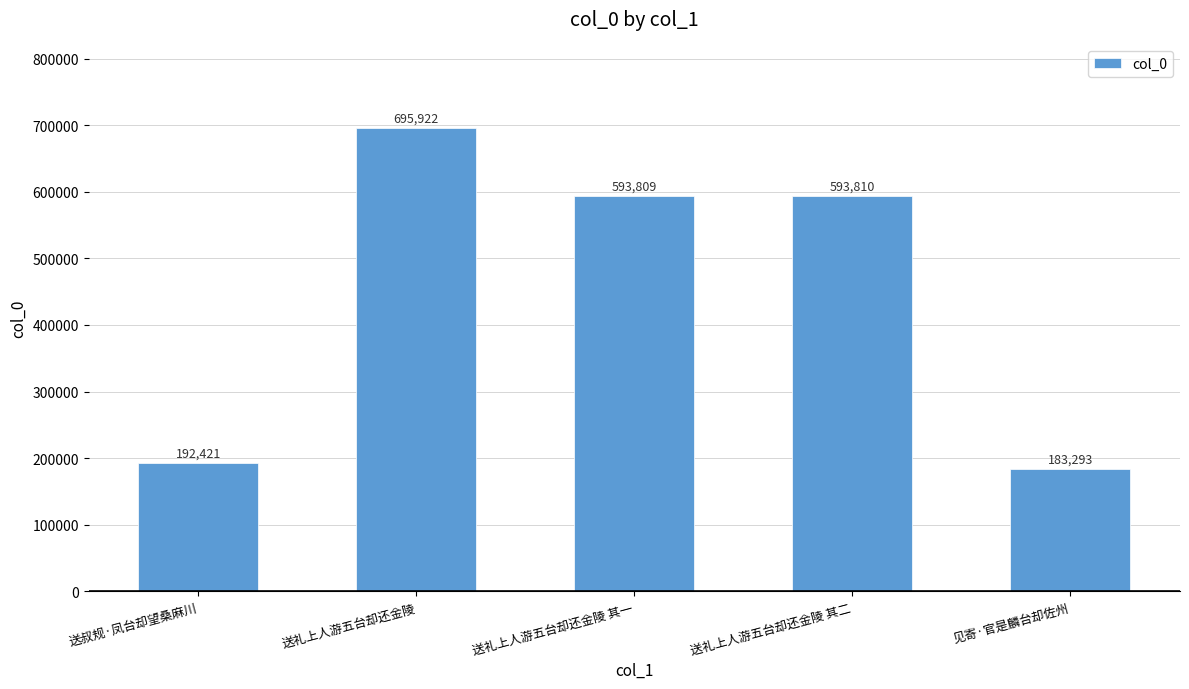

How many bars are there in total?

5